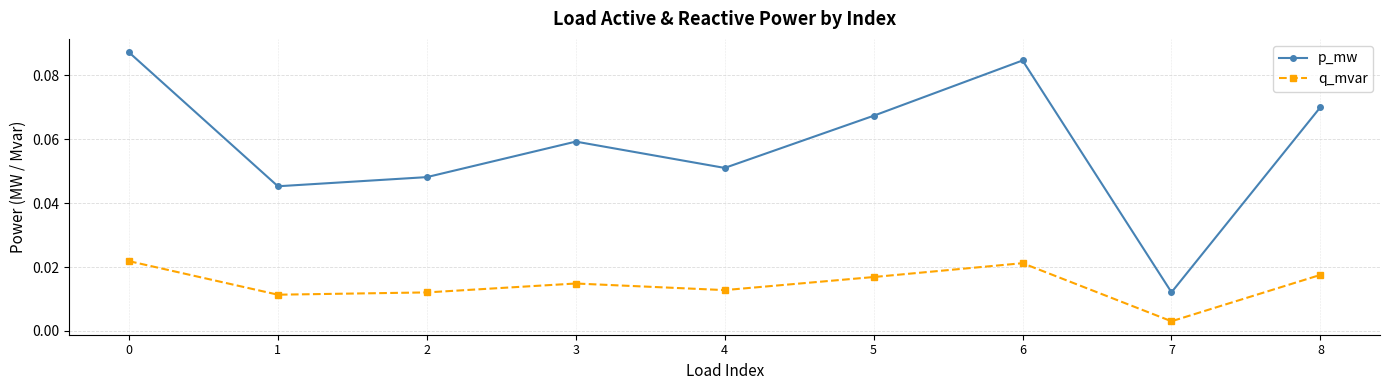

What is the sum of all p_mw values?

0.5